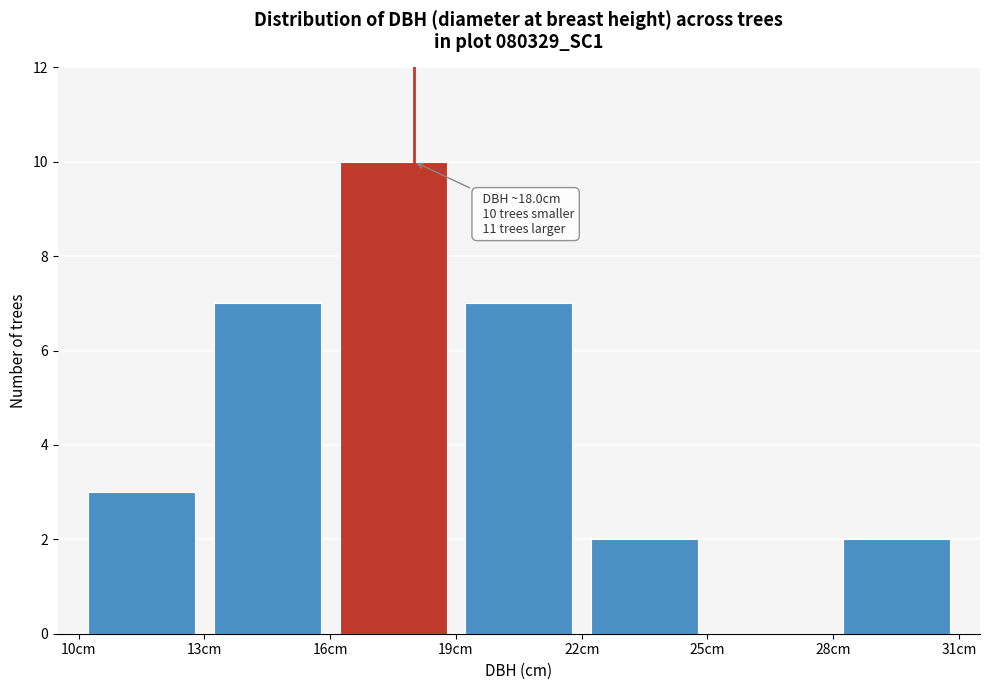

Which range on the x-axis has the tallest bar?

16 to 19